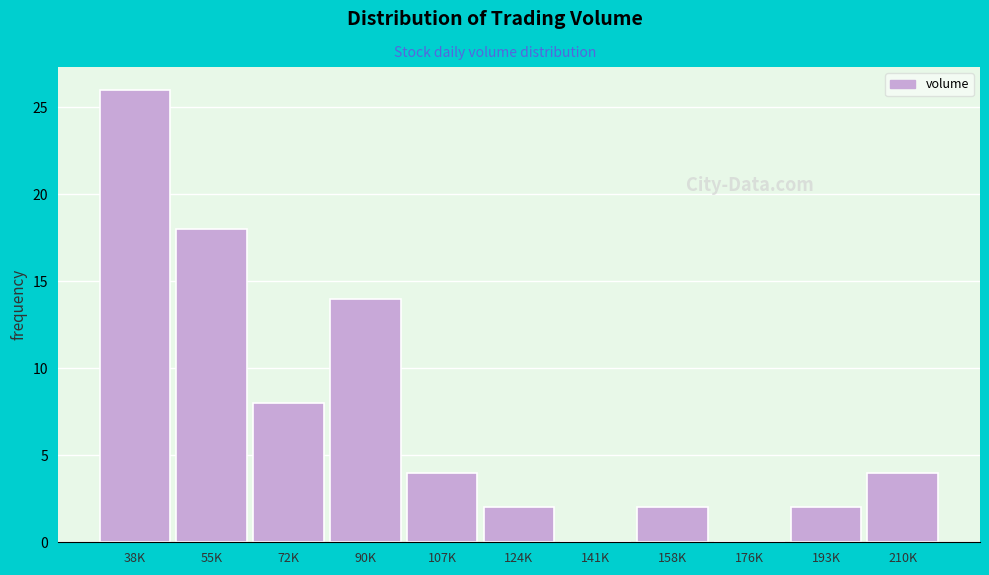

Reading left to right, list all the values displayed in this chart.

38K=26	55K=18	72K=8	90K=14	107K=4	124K=2	141K=0	158K=2	176K=0	193K=2	210K=4